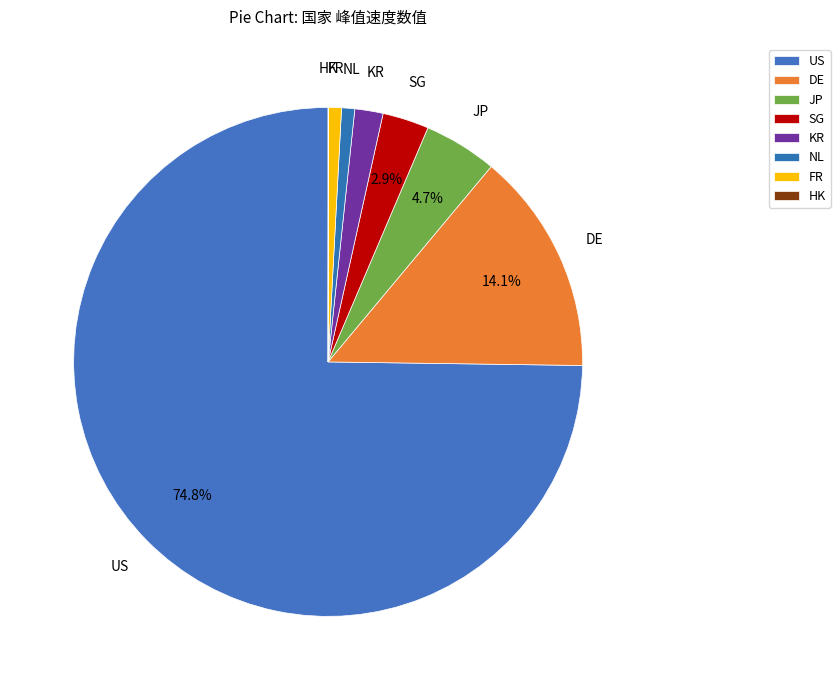

To the nearest percent, what is the difference between the NL and DE slice percentages?

13%